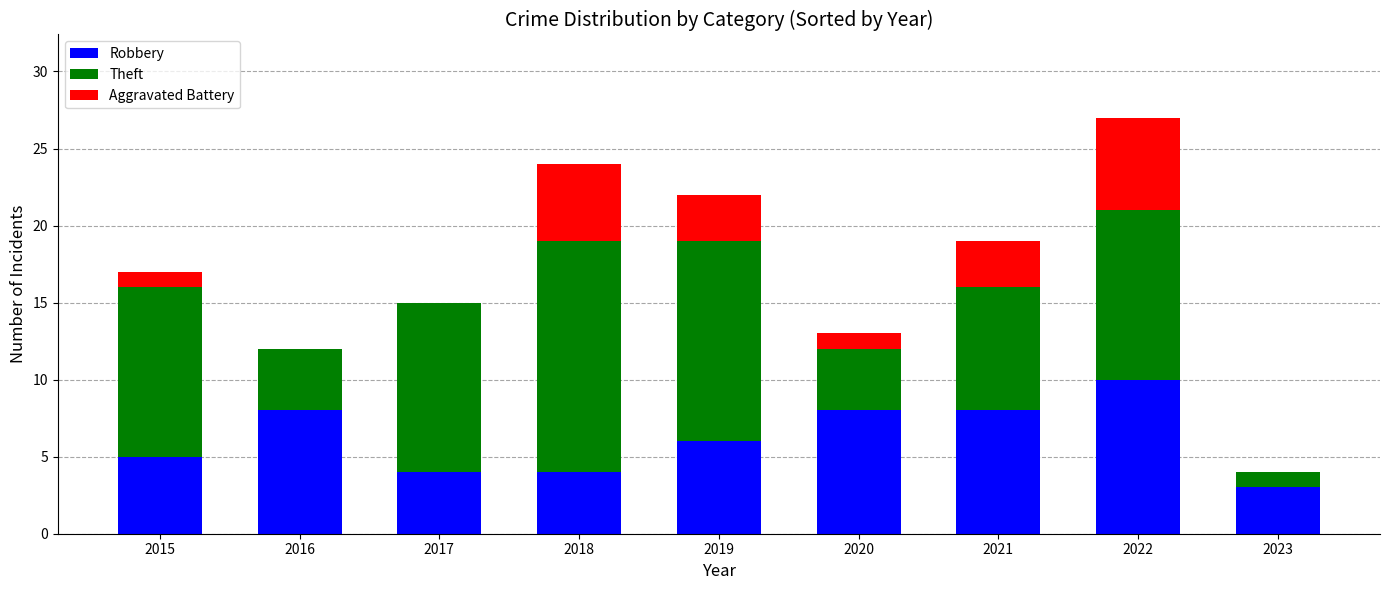

What is the sum of all Robbery values?

56